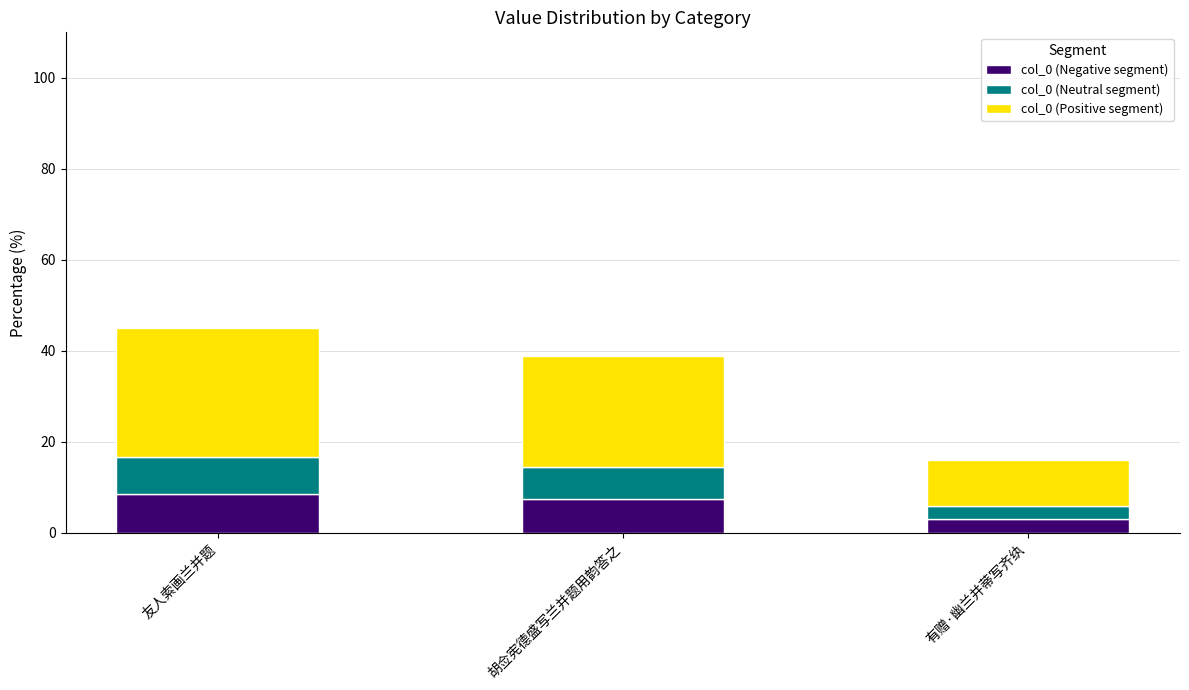

Reading left to right, transcribe the values for col_0 (Negative segment).

友人索画兰并题=8.6	胡佥宪德盛写兰并题用韵答之=7.4	有赠·幽兰并蒂写齐纨=3.0